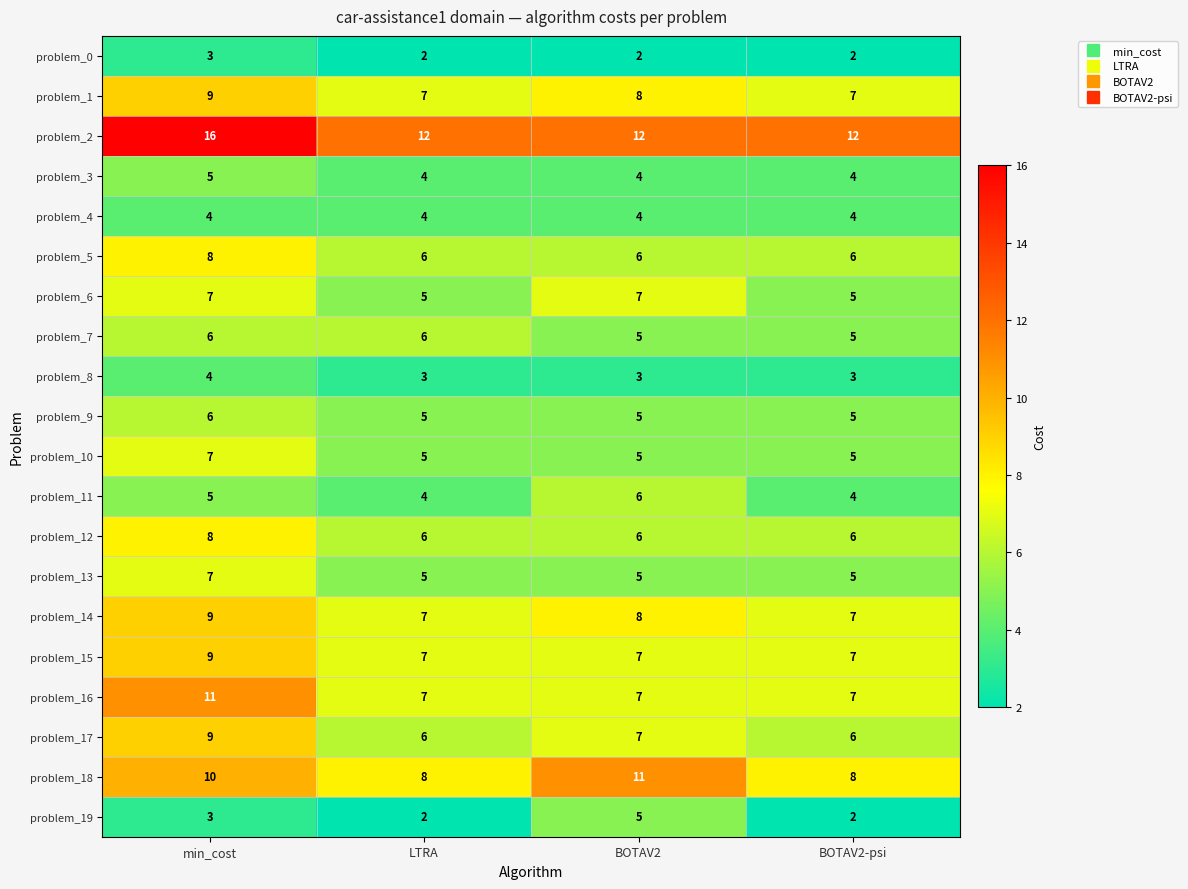

Read the problem_12 value at min_cost.

8